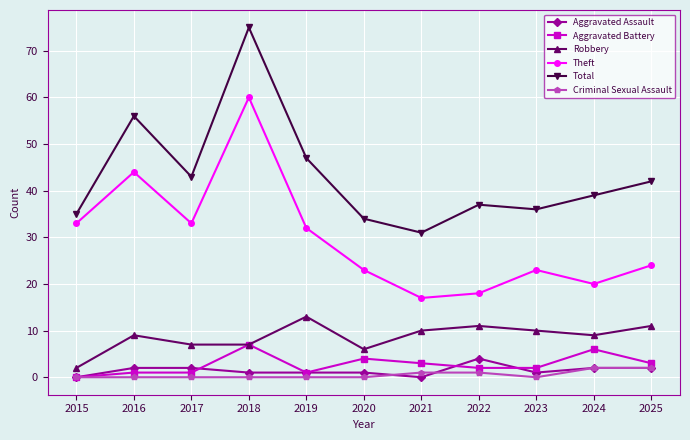

What is the sum of all Aggravated Battery values?

30